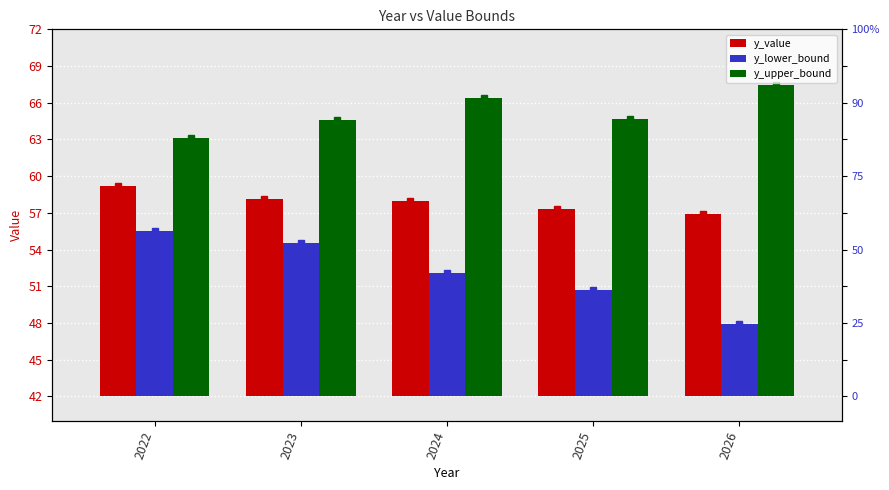

Reading left to right, transcribe all the data shown in this chart.

y_value: 2022=17.2	2023=16.1	2024=16.0	2025=15.3	2026=14.9
y_lower_bound: 2022=13.6	2023=12.6	2024=10.1	2025=8.7	2026=5.9
y_upper_bound: 2022=21.1	2023=22.6	2024=24.4	2025=22.7	2026=25.5